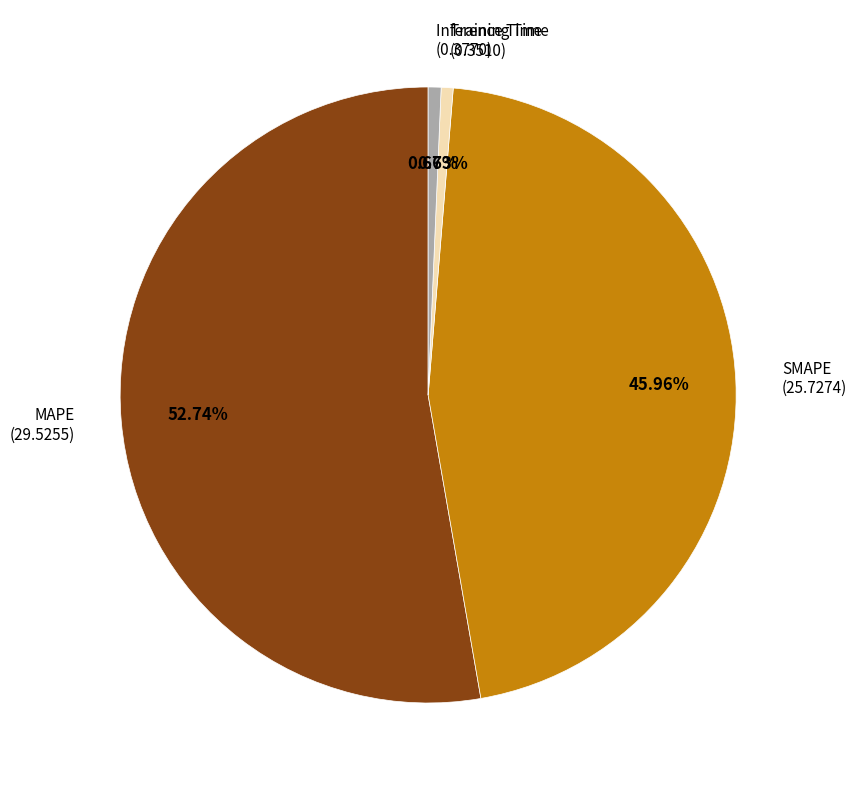

Is there any slice that represents more than half of the pie?

Yes